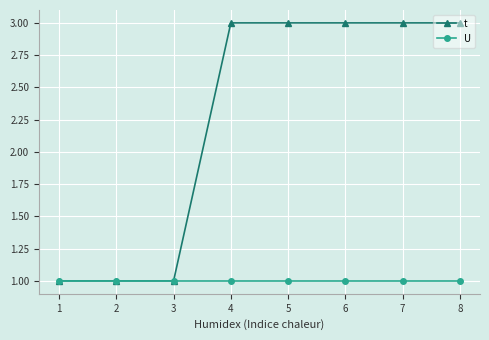

Does the chart have visible grid lines?

Yes